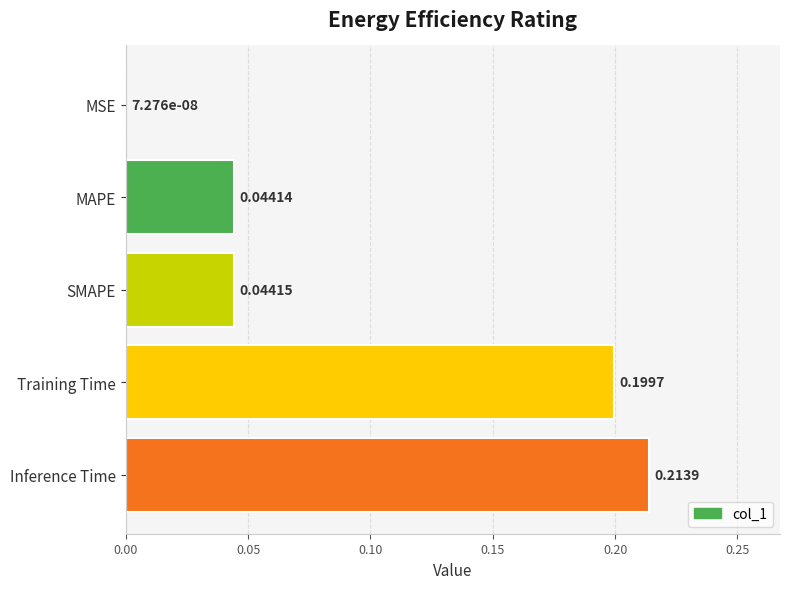

Which label corresponds to the largest value in the chart?

Inference Time